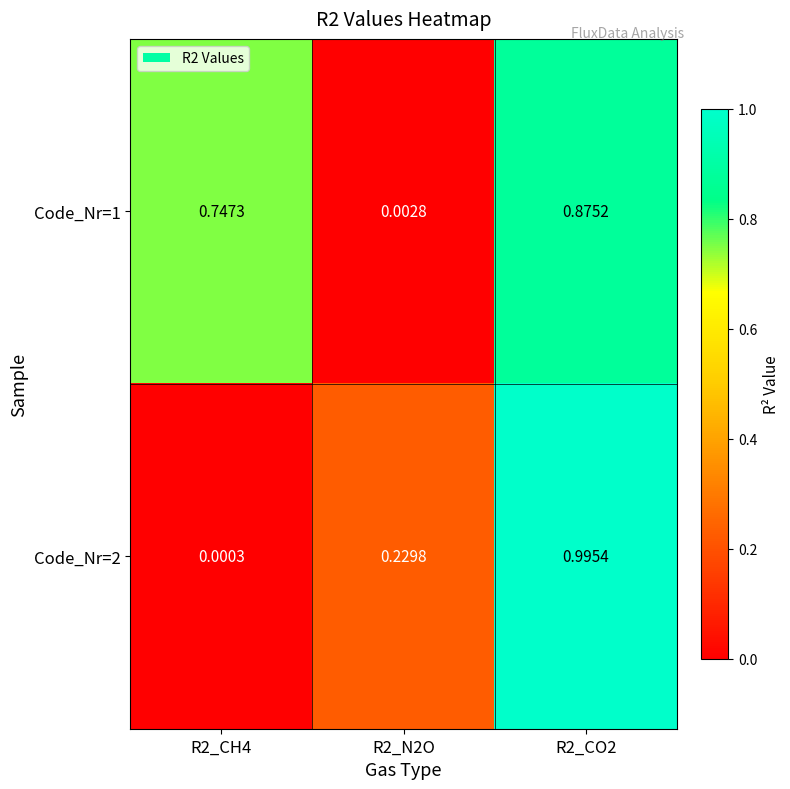

Is the value of Code_Nr=1 at R2_CH4 greater than the value of Code_Nr=2 at R2_CH4?

Yes